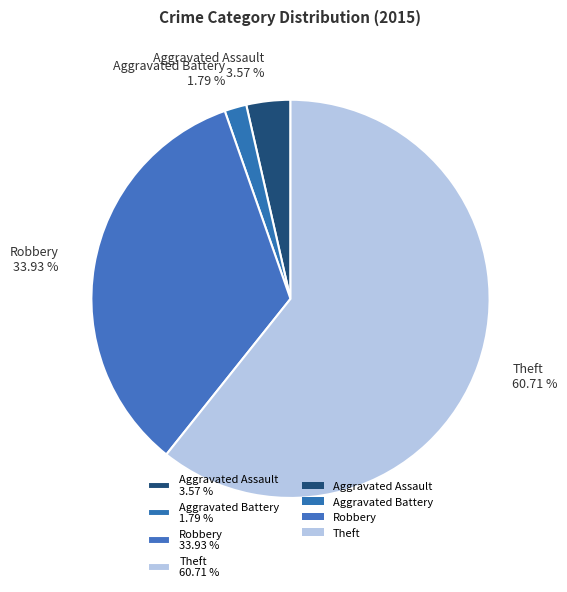

Which has a higher value, Aggravated Assault 3.57 % or Robbery 33.93 %?

Robbery 33.93 %